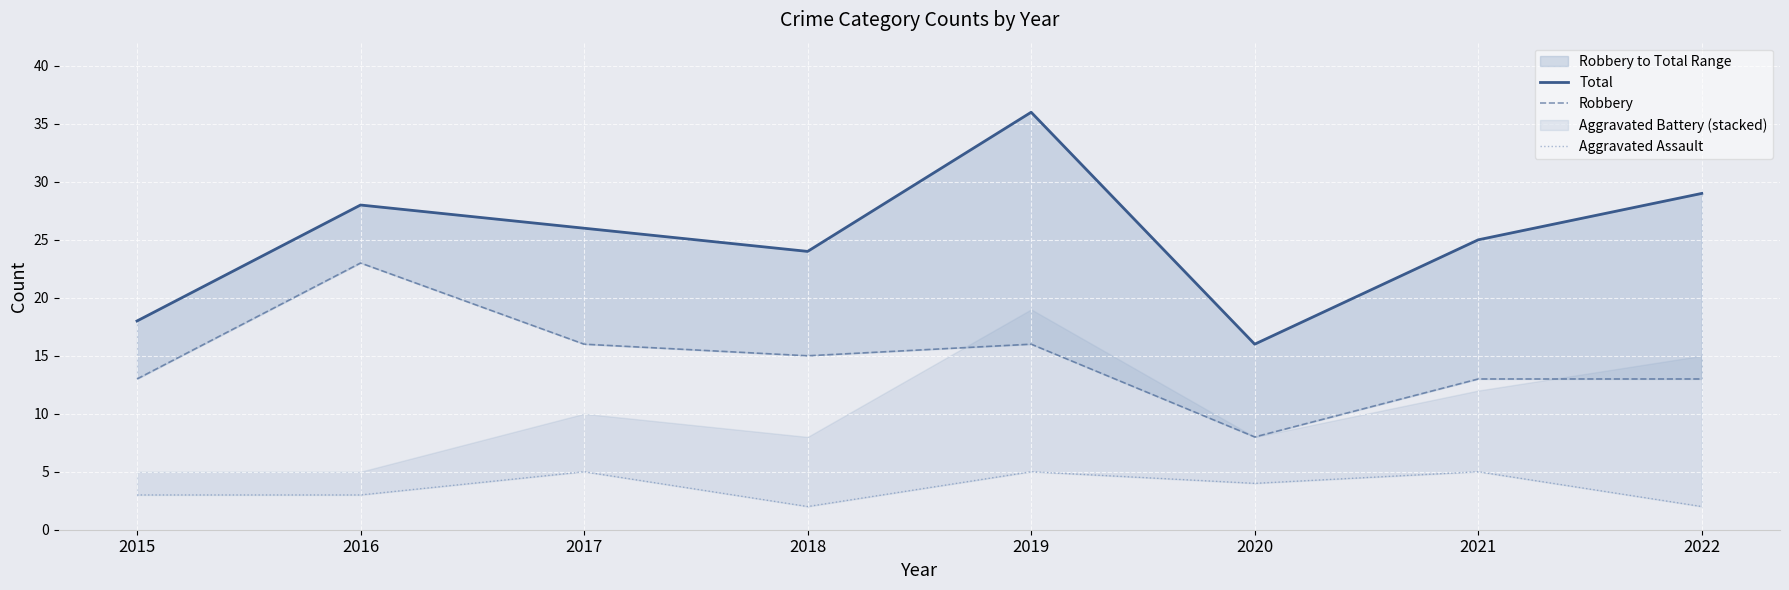

Which series changed the most between 2016 and 2020?

Robbery